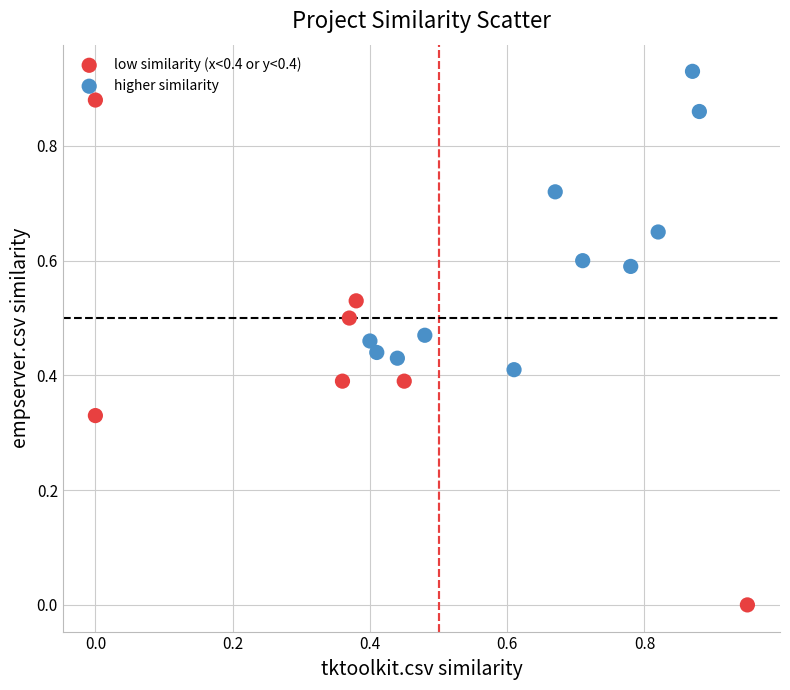

What are all the series names shown in the legend?

low similarity (x<0.4 or y<0.4), higher similarity